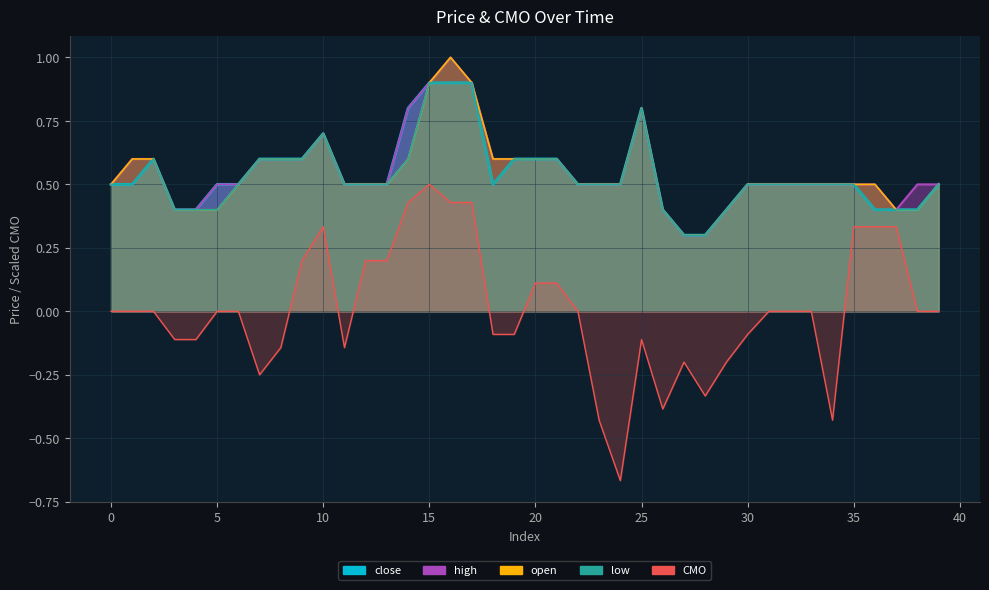

What is the minimum value for low?

0.3